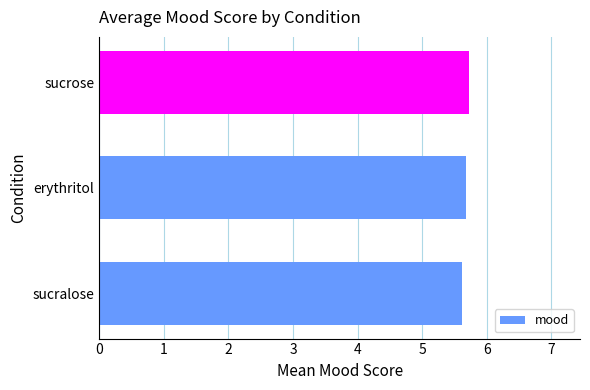

What is the ratio of the value at sucrose to the value at erythritol?

1.0